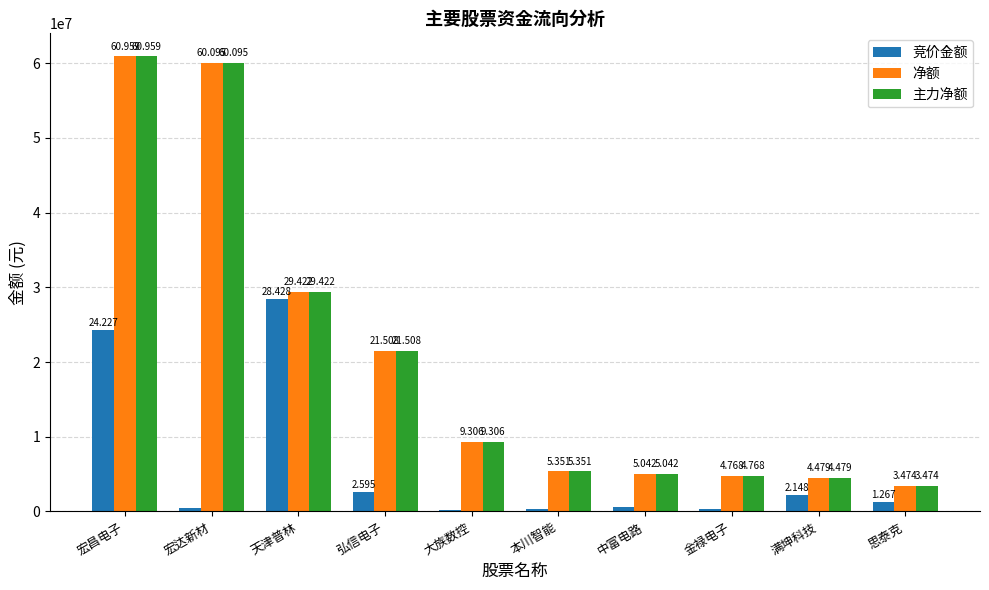

Reading left to right, list all the values displayed in this chart.

竞价金额: 宏昌电子=24227088	宏达新材=474585	天津普林=28427685	弘信电子=2594574	大族数控=153596	本川智能=383829	中富电路=537680	金禄电子=357430	满坤科技=2147538	思泰克=1267200
净额: 宏昌电子=60959280	宏达新材=60094869	天津普林=29421835	弘信电子=21508048	大族数控=9305542	本川智能=5350532	中富电路=5042023	金禄电子=4768102	满坤科技=4478564	思泰克=3474204
主力净额: 宏昌电子=60959280	宏达新材=60094869	天津普林=29421835	弘信电子=21508048	大族数控=9305542	本川智能=5350532	中富电路=5042023	金禄电子=4768102	满坤科技=4478564	思泰克=3474204